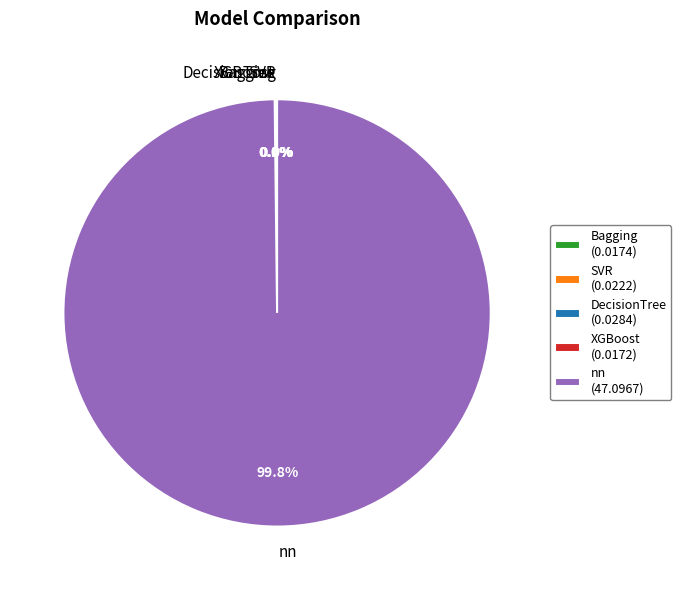

Is there a majority slice in this chart?

Yes